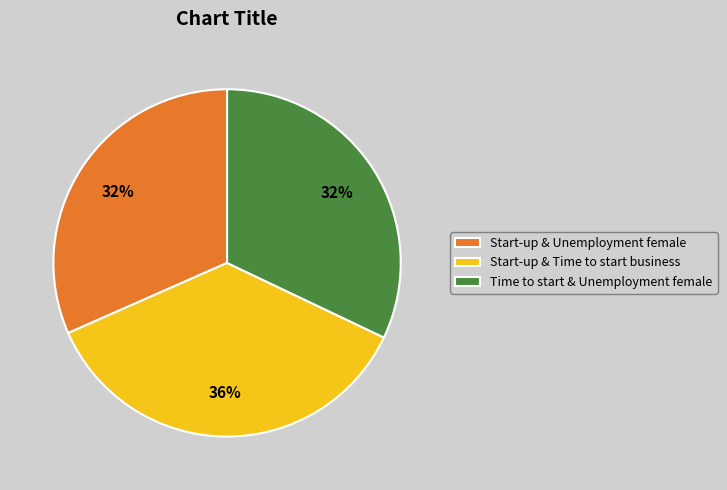

Count the number of slices in the pie.

3